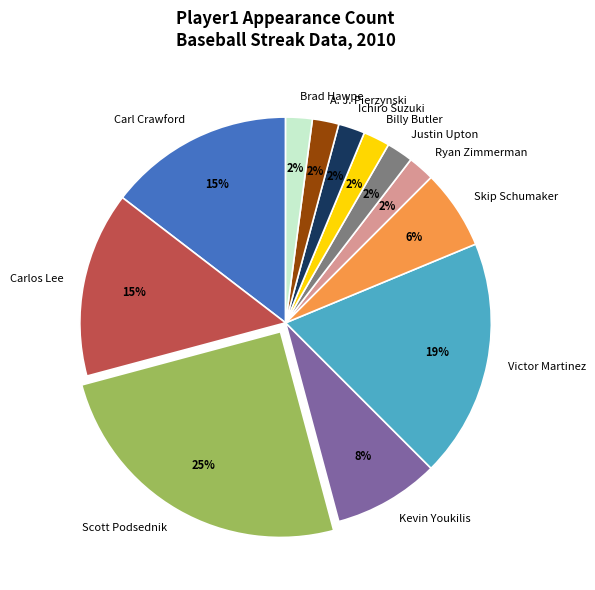

Which category has the biggest portion of the pie?

Scott Podsednik